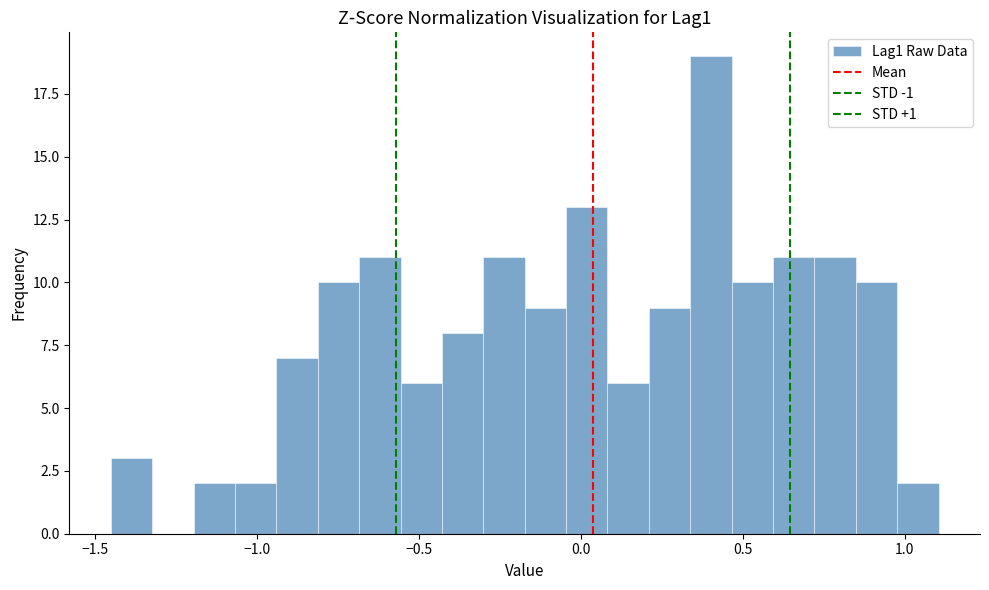

Around what value on the x-axis is the tallest bar? Give the approximate position of its centre, as read against the axis.

0.40